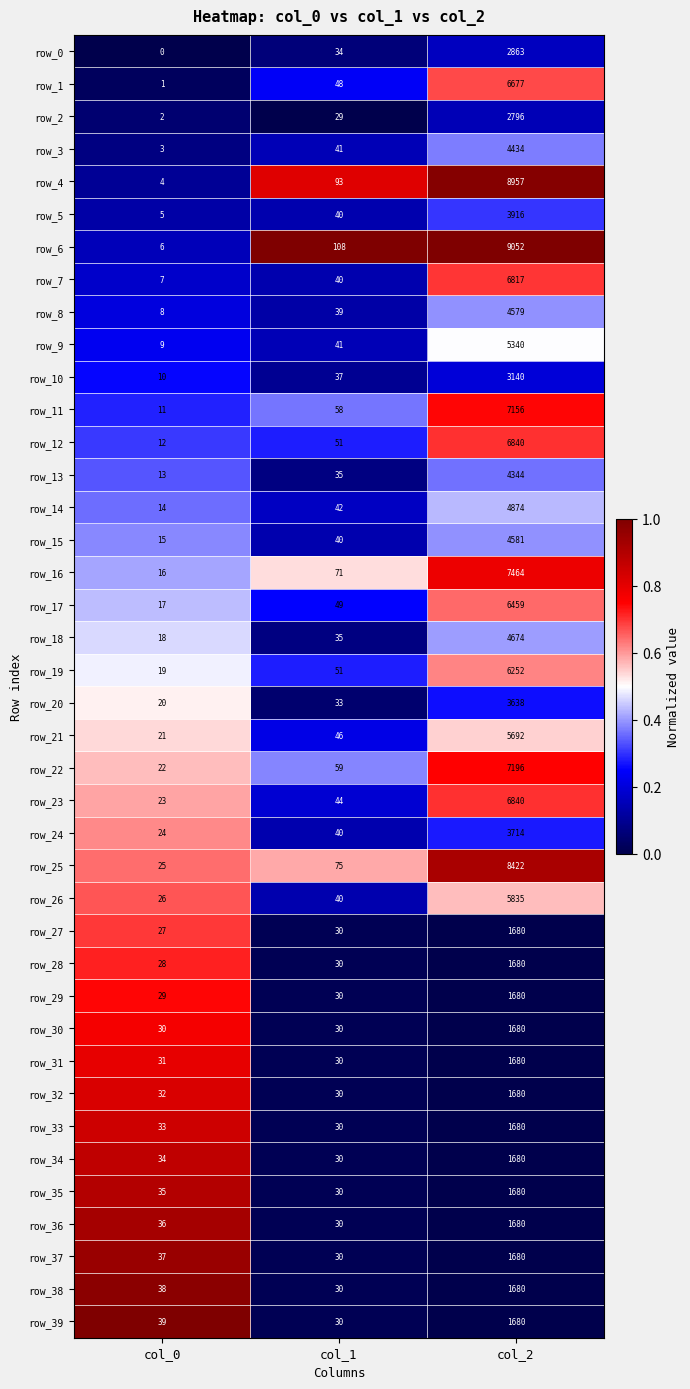

At which category is the sum across all series the highest?

col_2